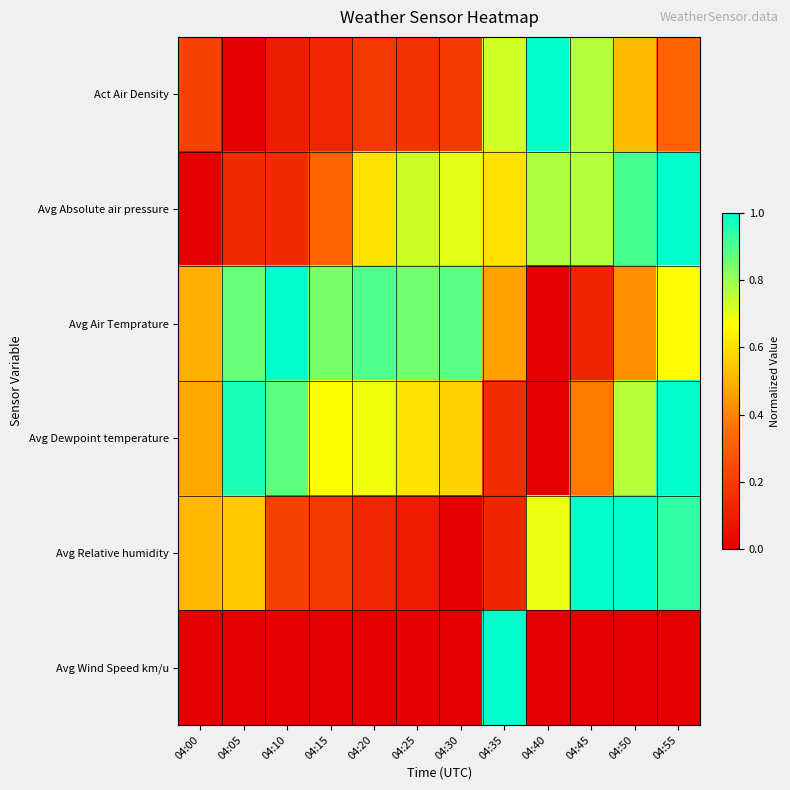

How many series are shown in this chart?

6